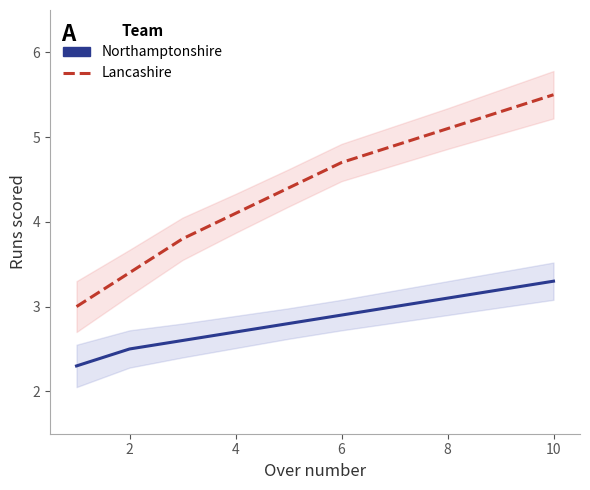

Which has a higher value, 8 or 4?

8